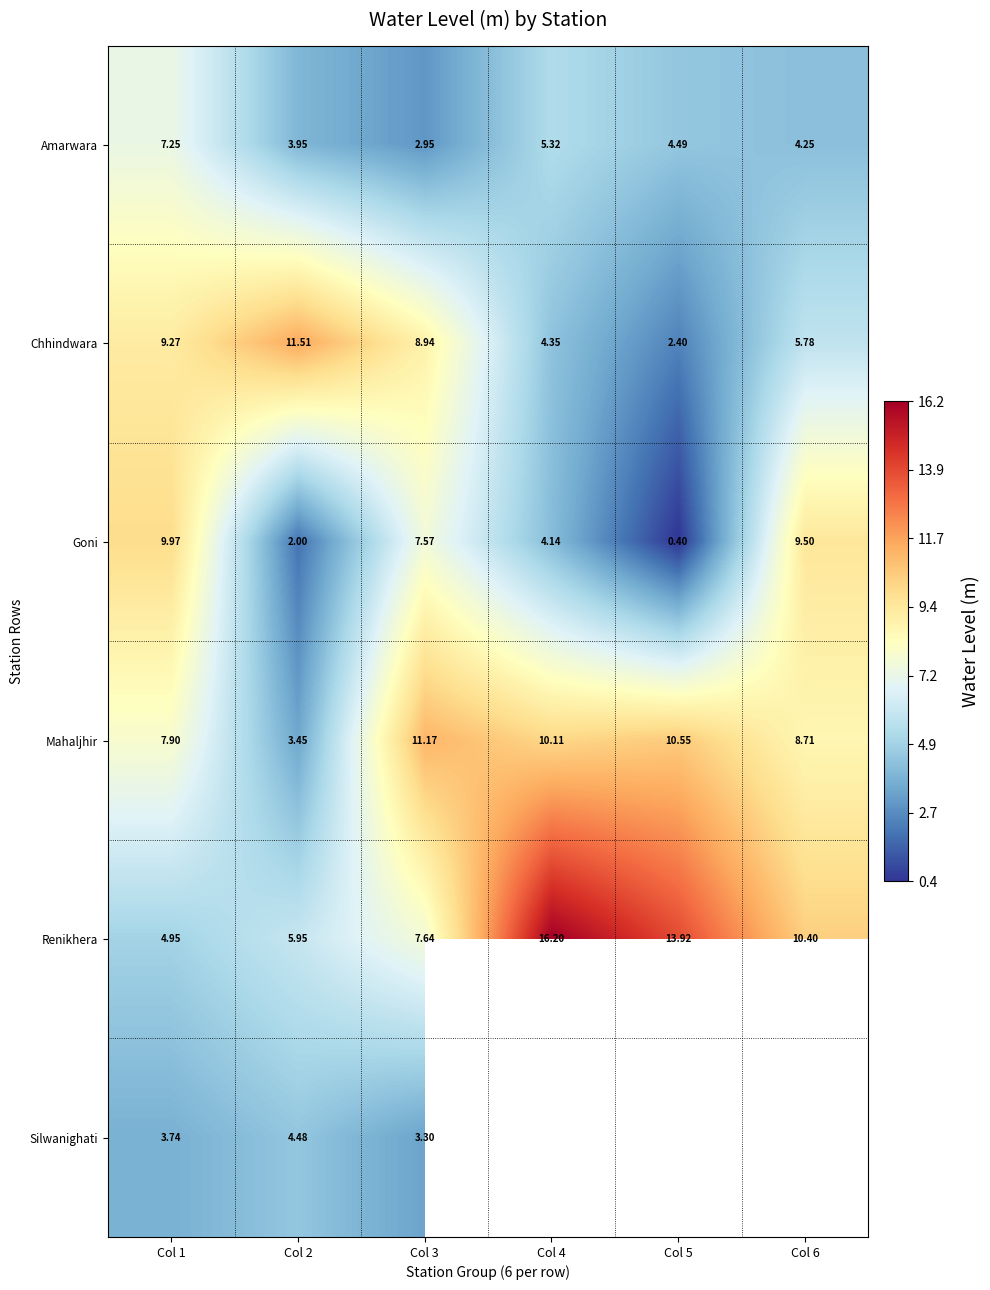

Which label corresponds to the largest value in the chart?

Col 4